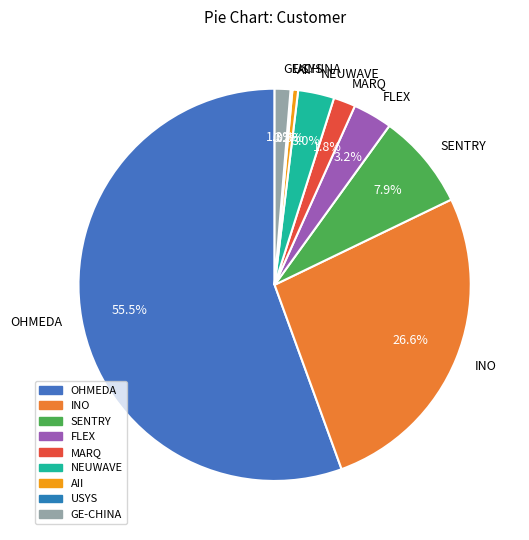

Combined, do NEUWAVE and GE-CHINA account for over 50%?

No